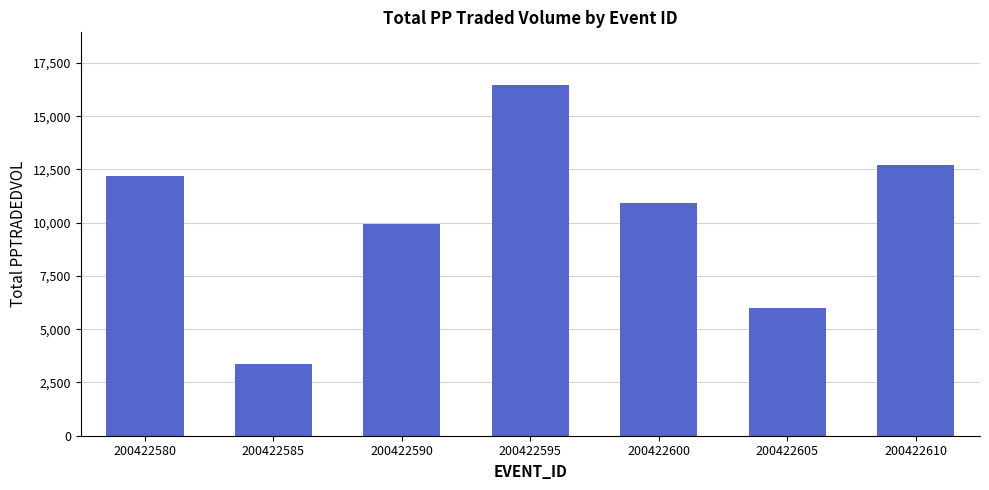

Does the chart contain any negative values?

No